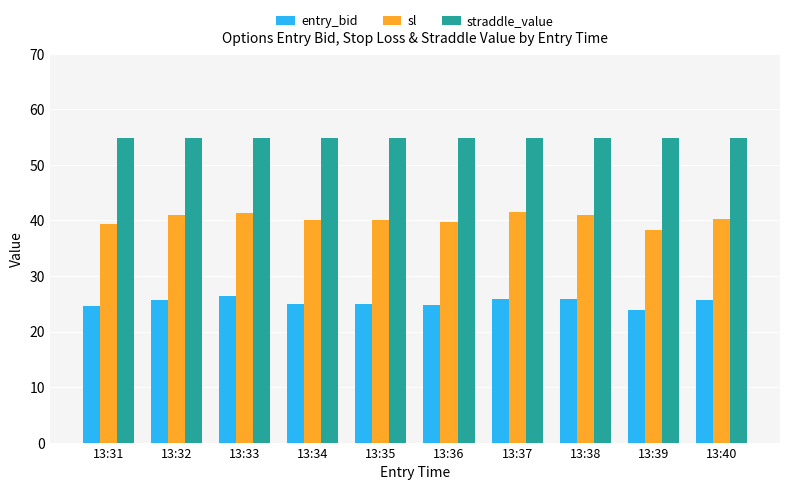

Is the value of sl at 13:36 greater than the value of straddle_value at 13:34?

No